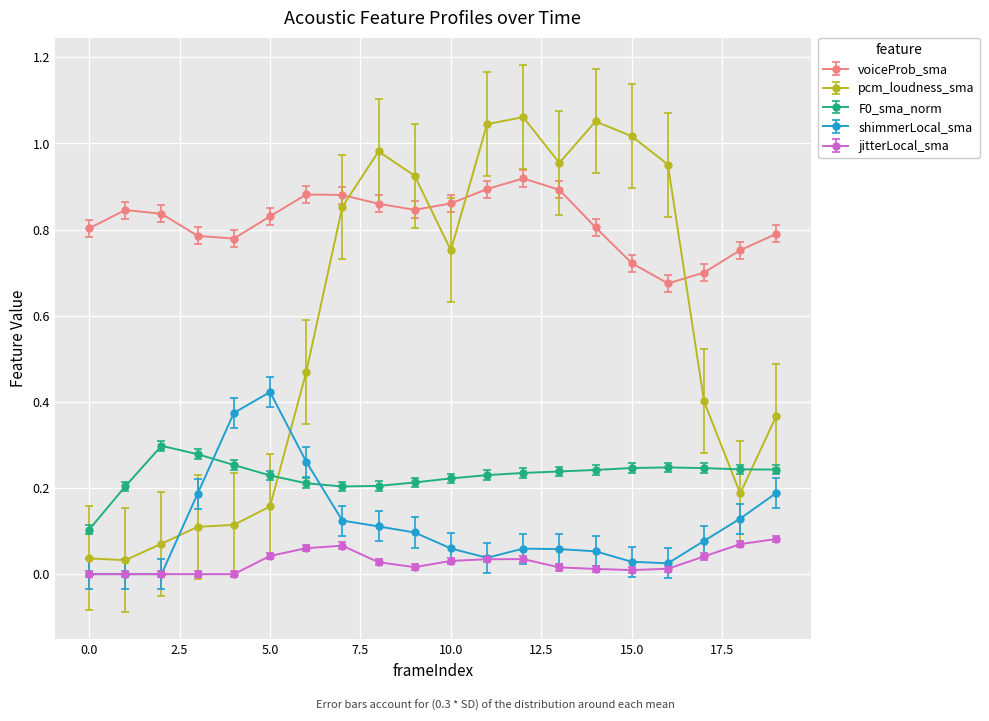

Which series has the largest total across all categories?

voiceProb_sma